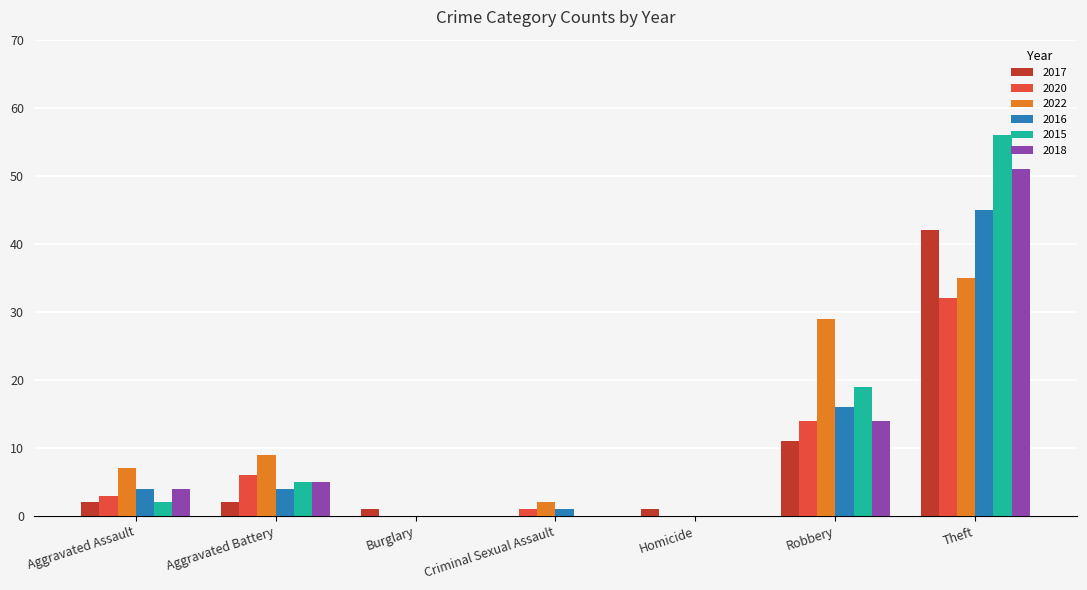

Is it true that 2018 equals 5 at Aggravated Battery?

True